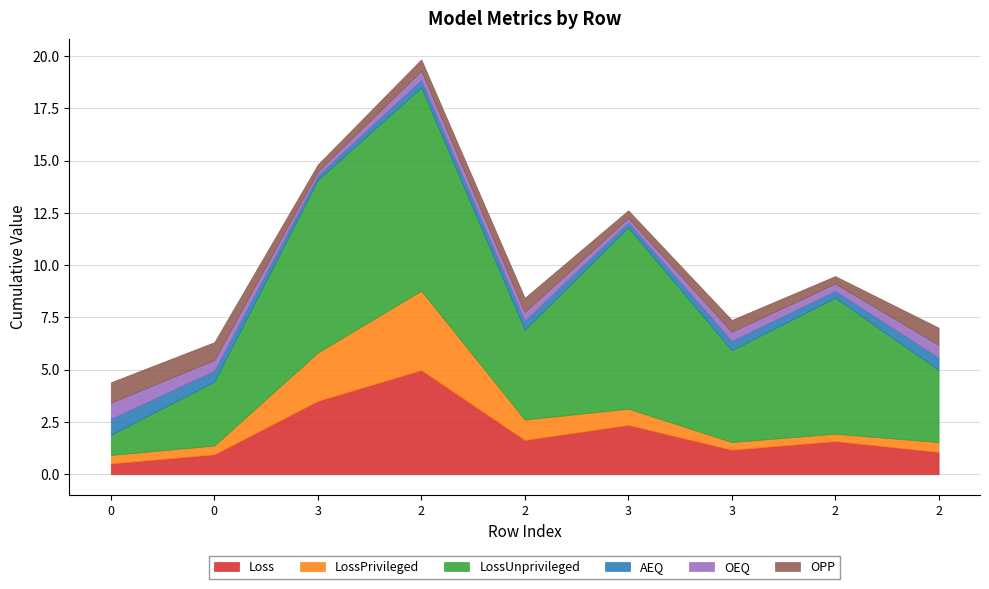

Reading left to right, list all the values displayed in this chart.

Loss: 0.5	0.9	3.5	5.0	1.6	2.4	1.2	1.6	1.1
LossPrivileged: 0.4	0.4	2.3	3.8	1.0	0.8	0.4	0.4	0.5
LossUnprivileged: 1.0	3.1	8.3	9.7	4.3	8.7	4.4	6.5	3.5
AEQ: 0.8	0.5	0.2	0.4	0.4	0.2	0.4	0.3	0.6
OEQ: 0.8	0.5	0.2	0.4	0.4	0.2	0.4	0.3	0.6
OPP: 1.0	0.9	0.3	0.5	0.7	0.4	0.6	0.4	0.8